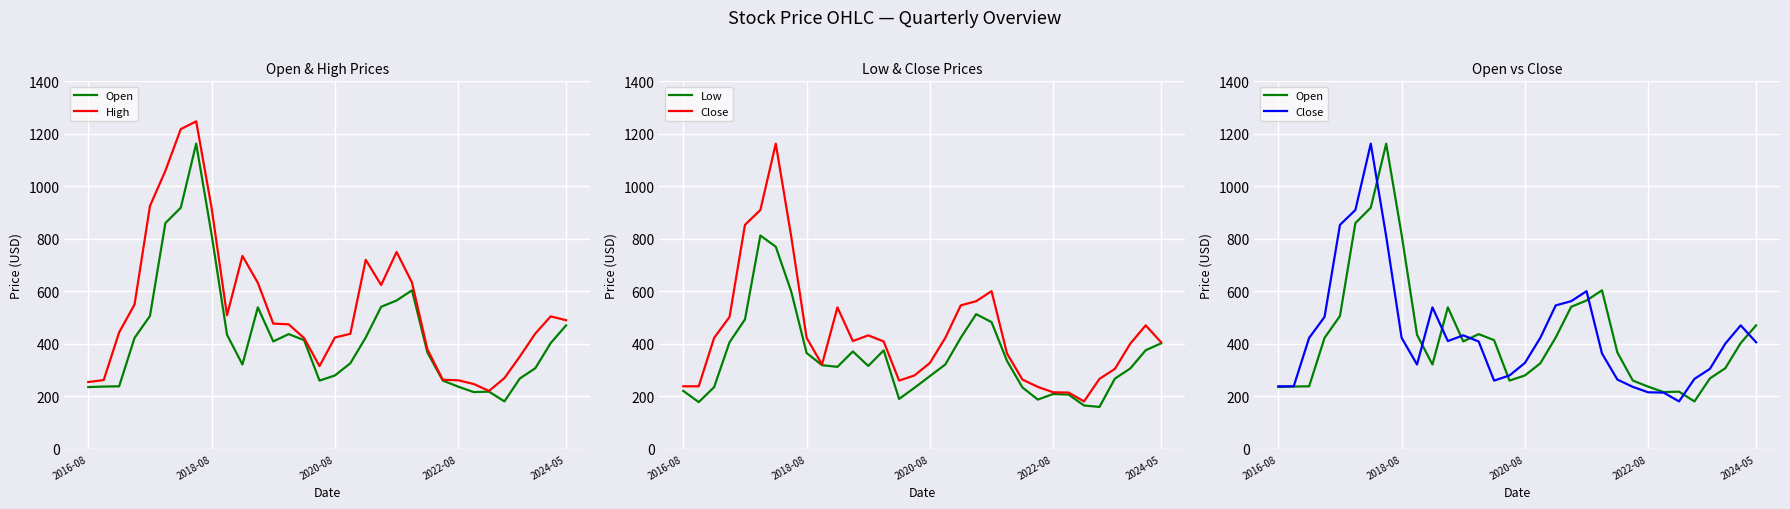

List the labels in order of Low value, largest first.

5, 6, 7, 19, 2024-05, 20, 18, 2022-08, 31, 30, 13, 11, 8, 21, 17, 9, 12, 10, 29, 16, 28, 2020-08, 22, 15, 2016-08, 24, 25, 14, 23, 2018-08, 26, 27